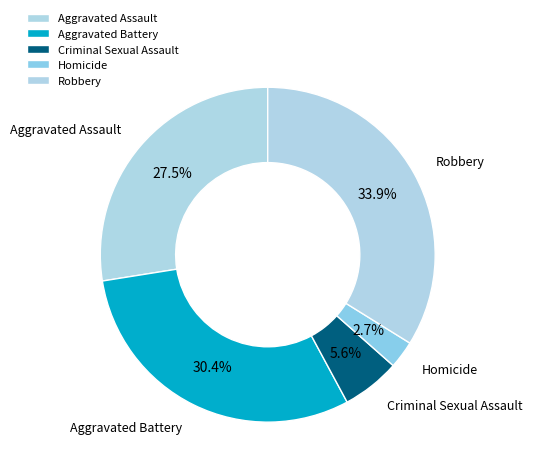

Is it true that Robbery is 25% of the pie?

False